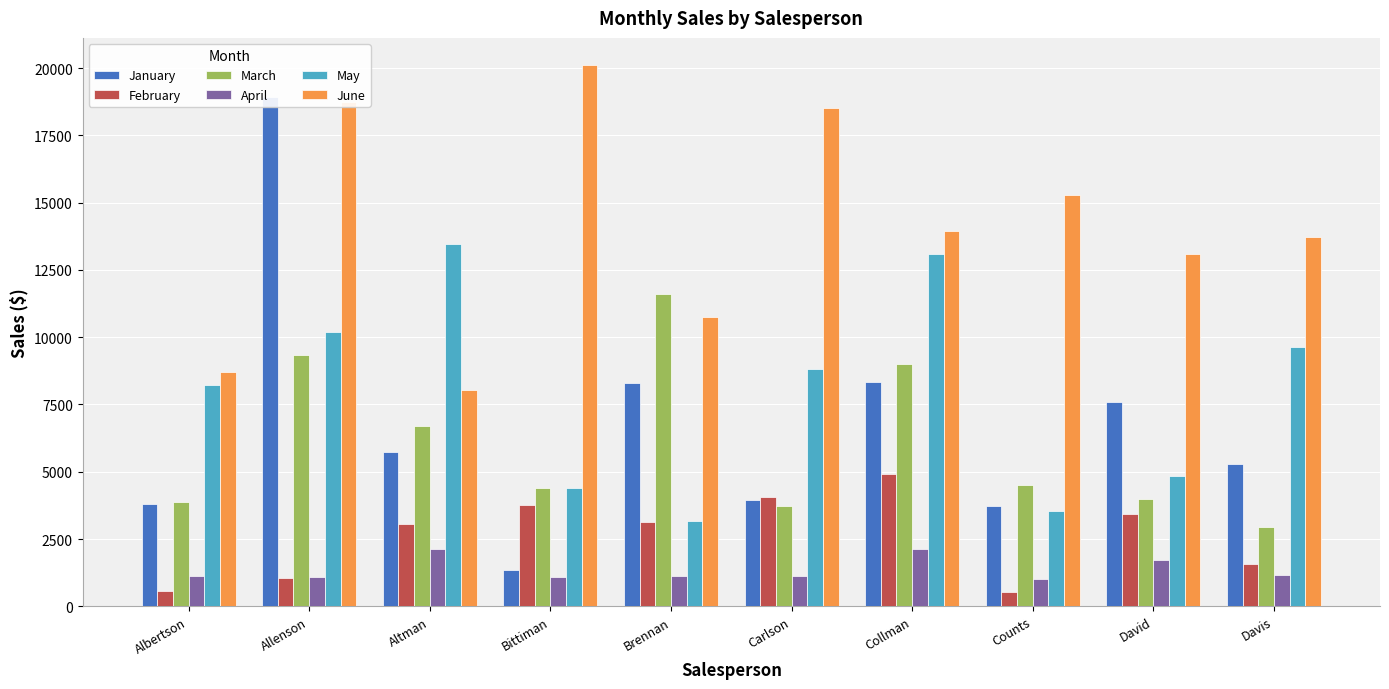

At which category does the chart reach its minimum across all series?

Counts